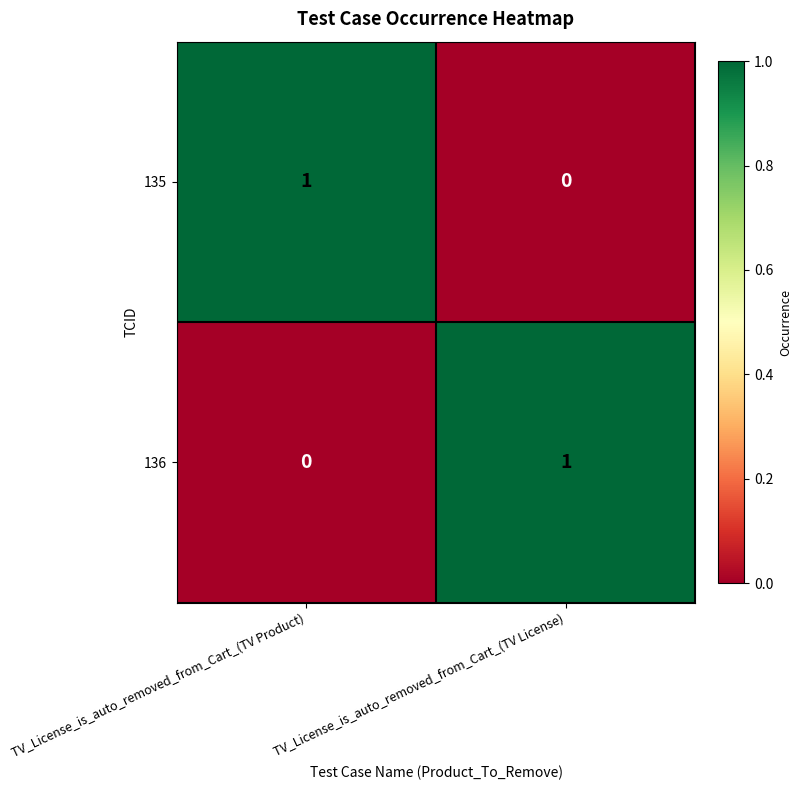

How many positive values does the 136 series have?

1